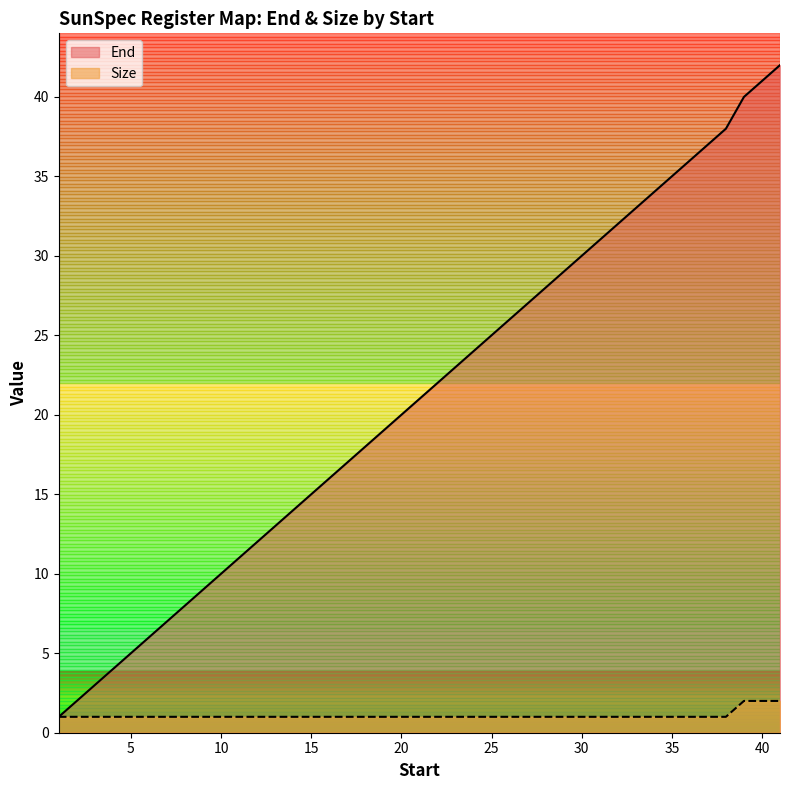

What is the value of the End point at the 34th from the left?

34